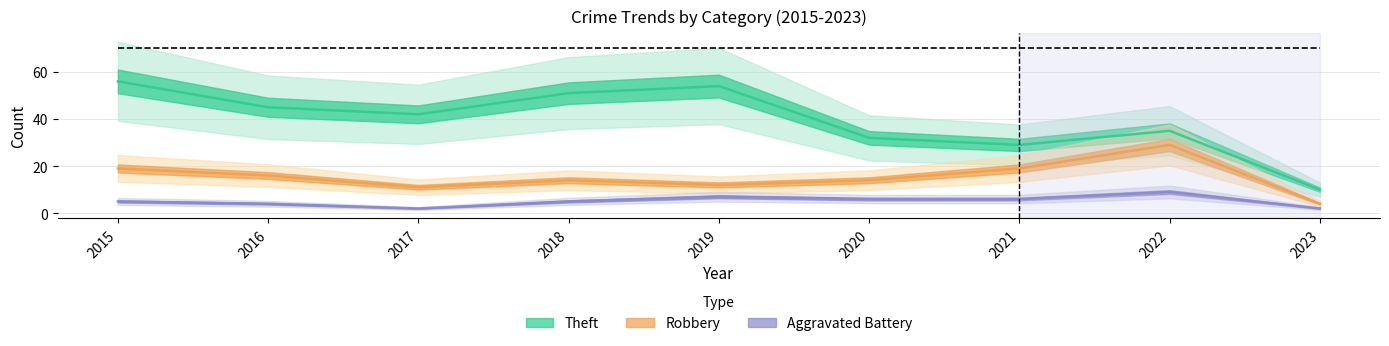

True or false: Robbery and Aggravated Battery cross at least once.

False